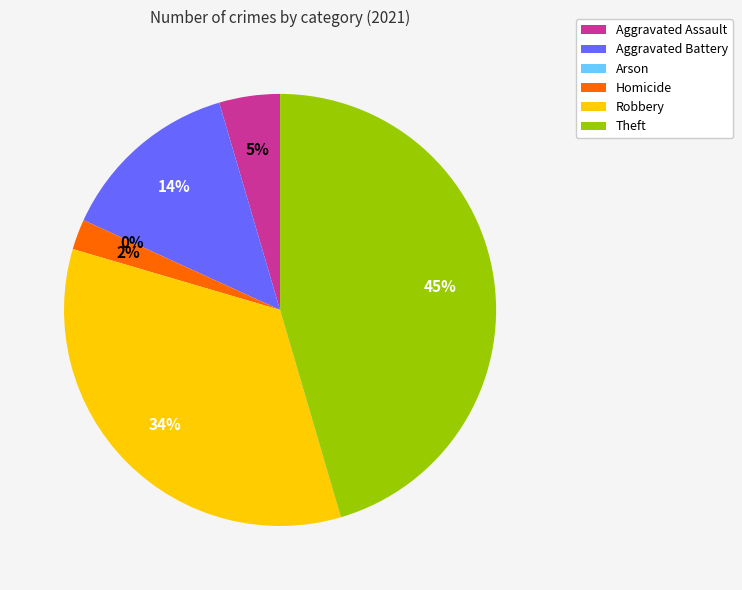

Does Aggravated Battery represent more than half of the total?

No